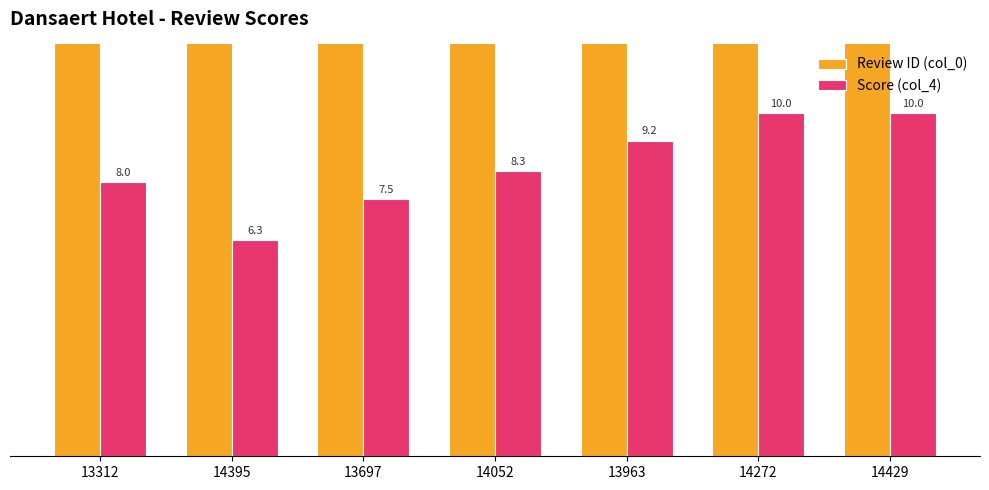

How many bars are there in total?

14